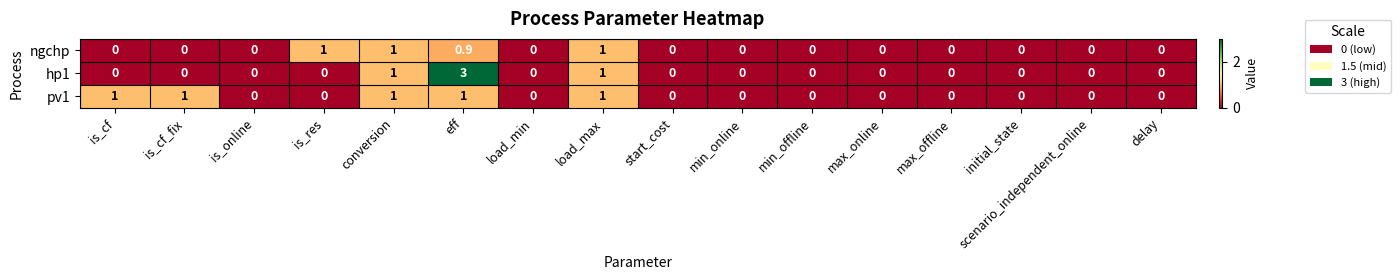

Count the pv1 values in the range 0 to 1.

16